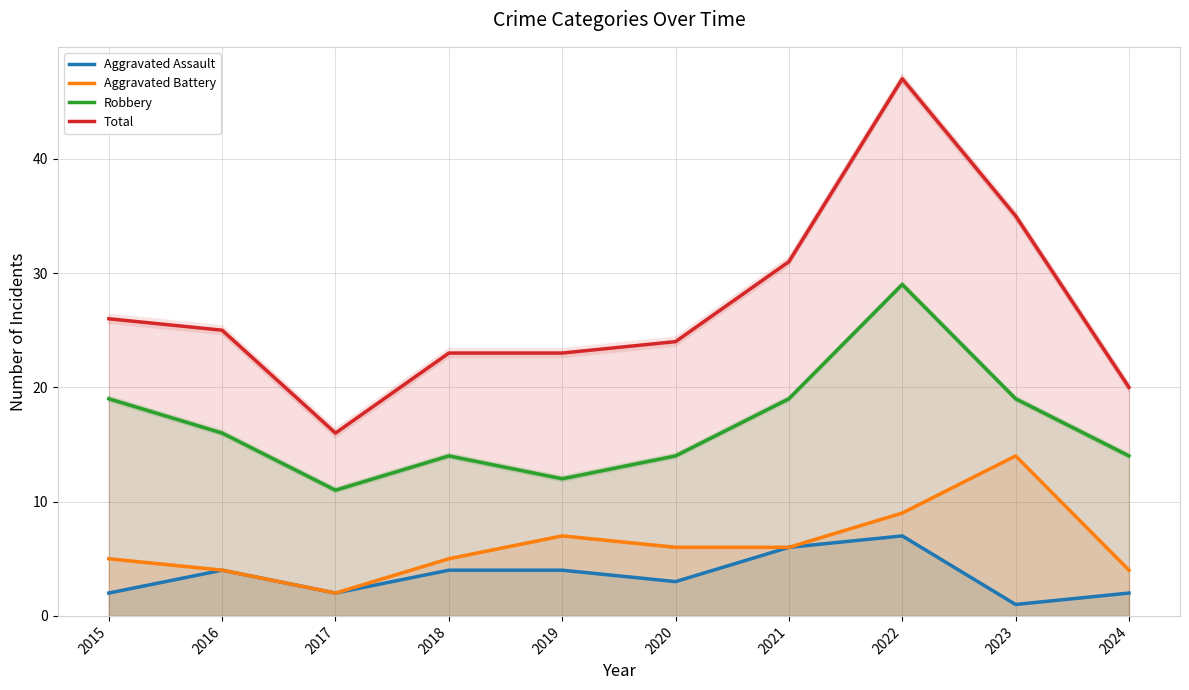

Count the Robbery values in the range 14 to 19.

7